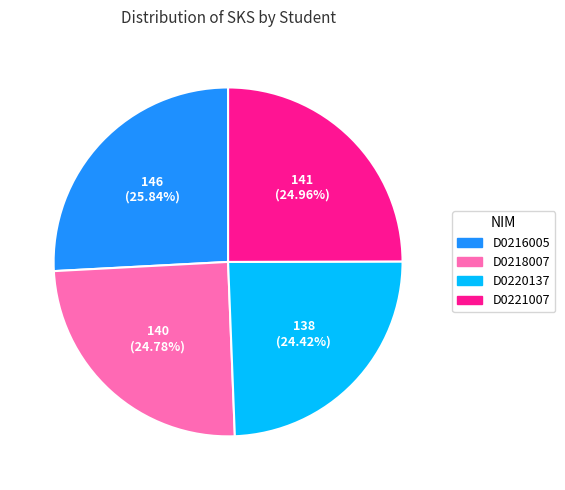

Approximately how many times larger is the value at D0220137 compared to D0216005?

0.9